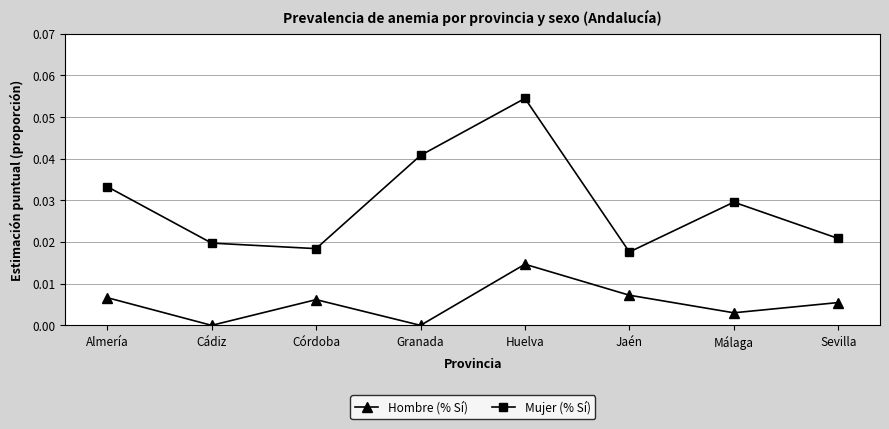

What position from the right is Cádiz?

7